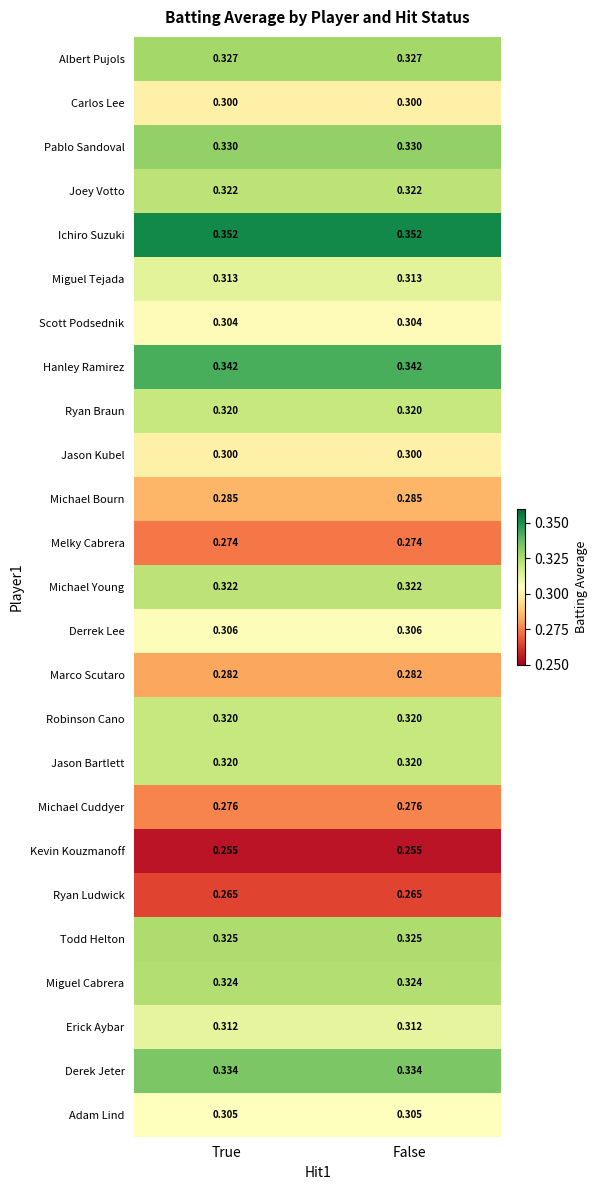

Is the value of Albert Pujols at False greater than the value of Derek Jeter at False?

No